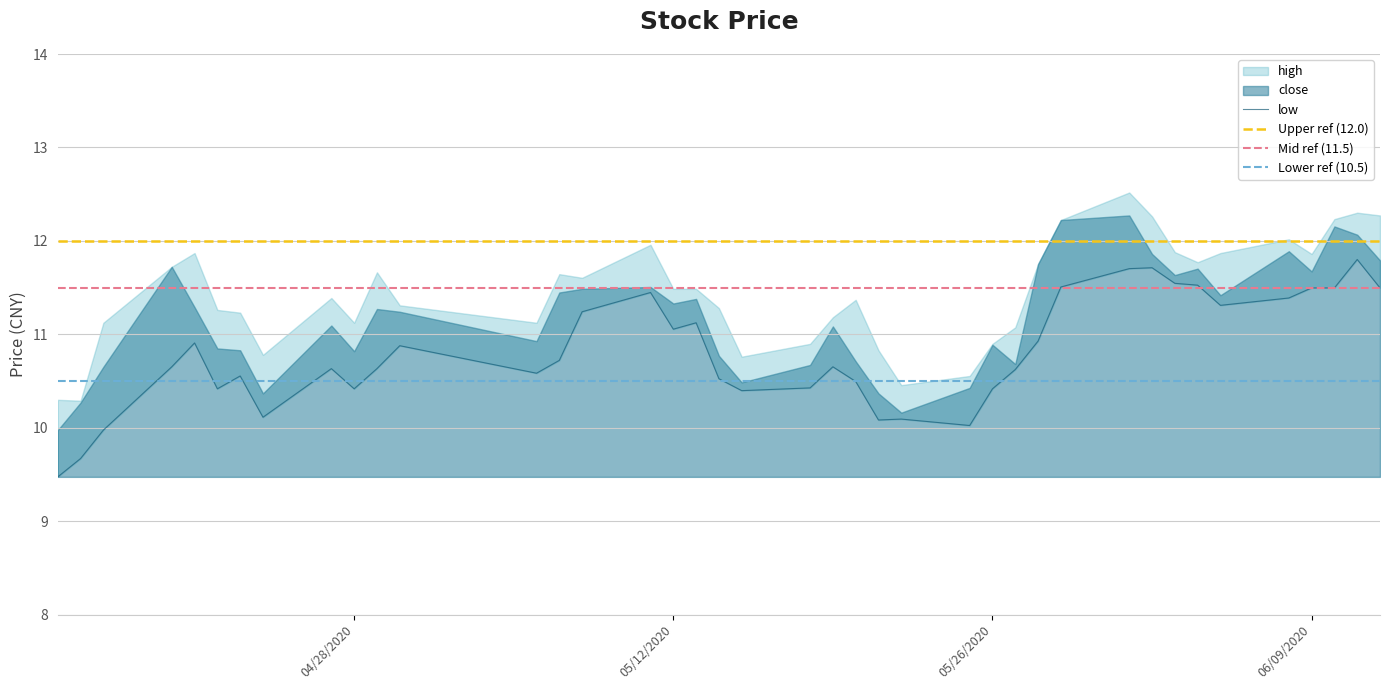

What is the minimum value for low?

9.5